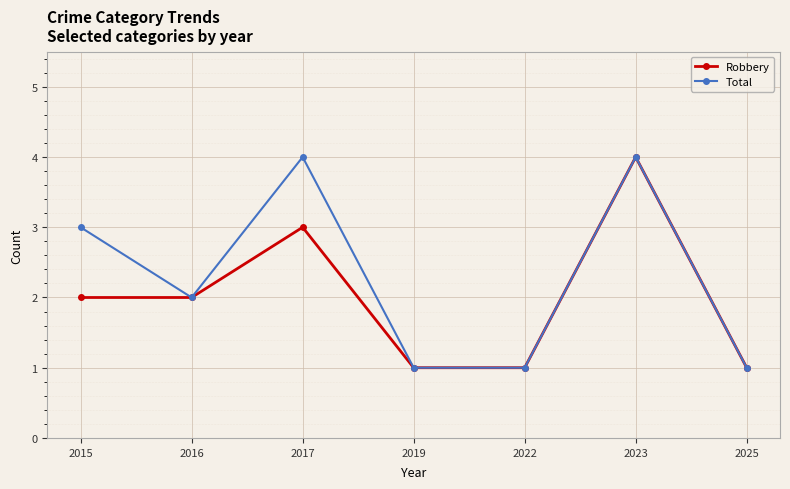

What is the sum of the Robbery values at 2015 and 2022?

3